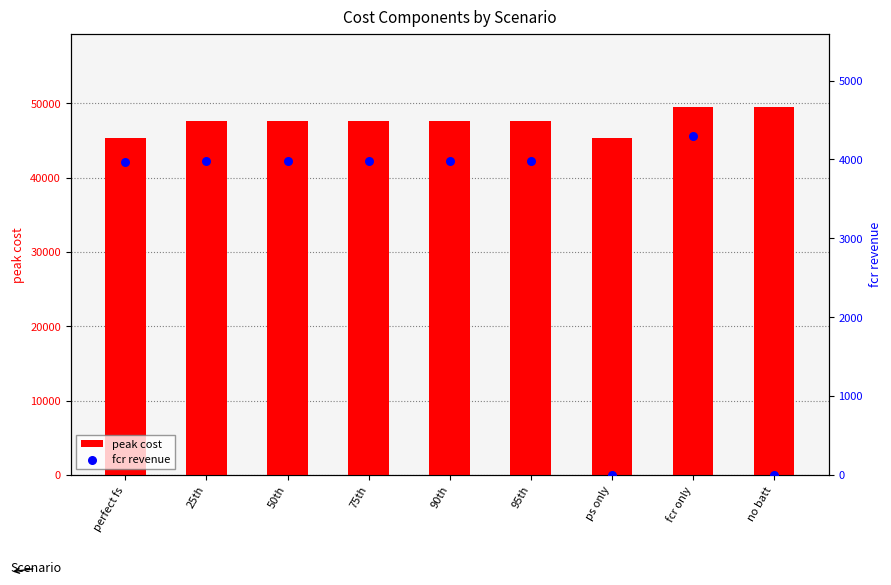

What are all the series names shown in the legend?

peak cost, fcr revenue